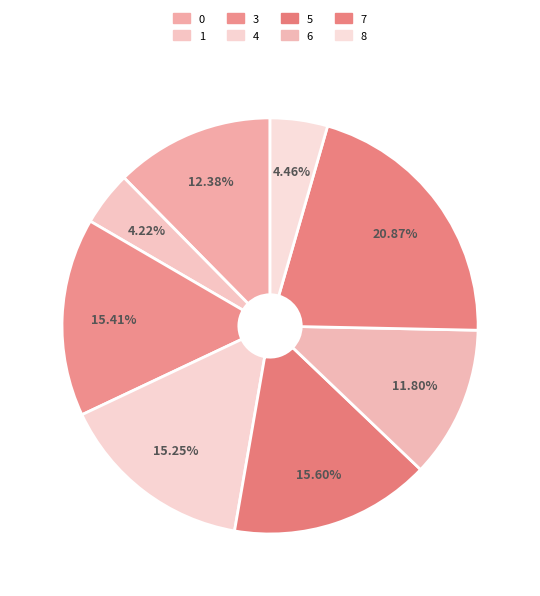

Does any single category account for the majority?

No